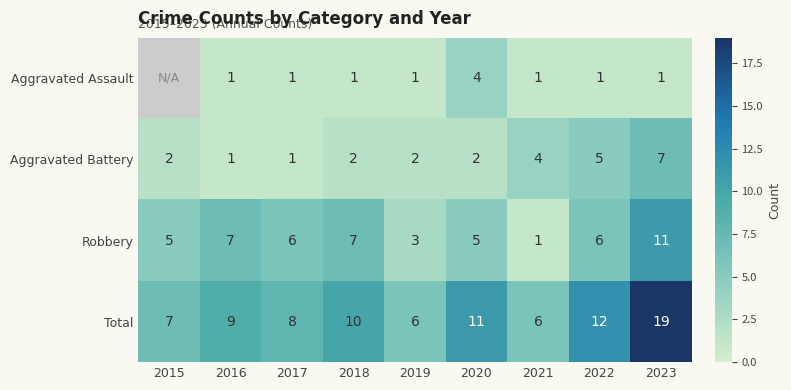

How many values in the Aggravated Battery series are below 2?

2